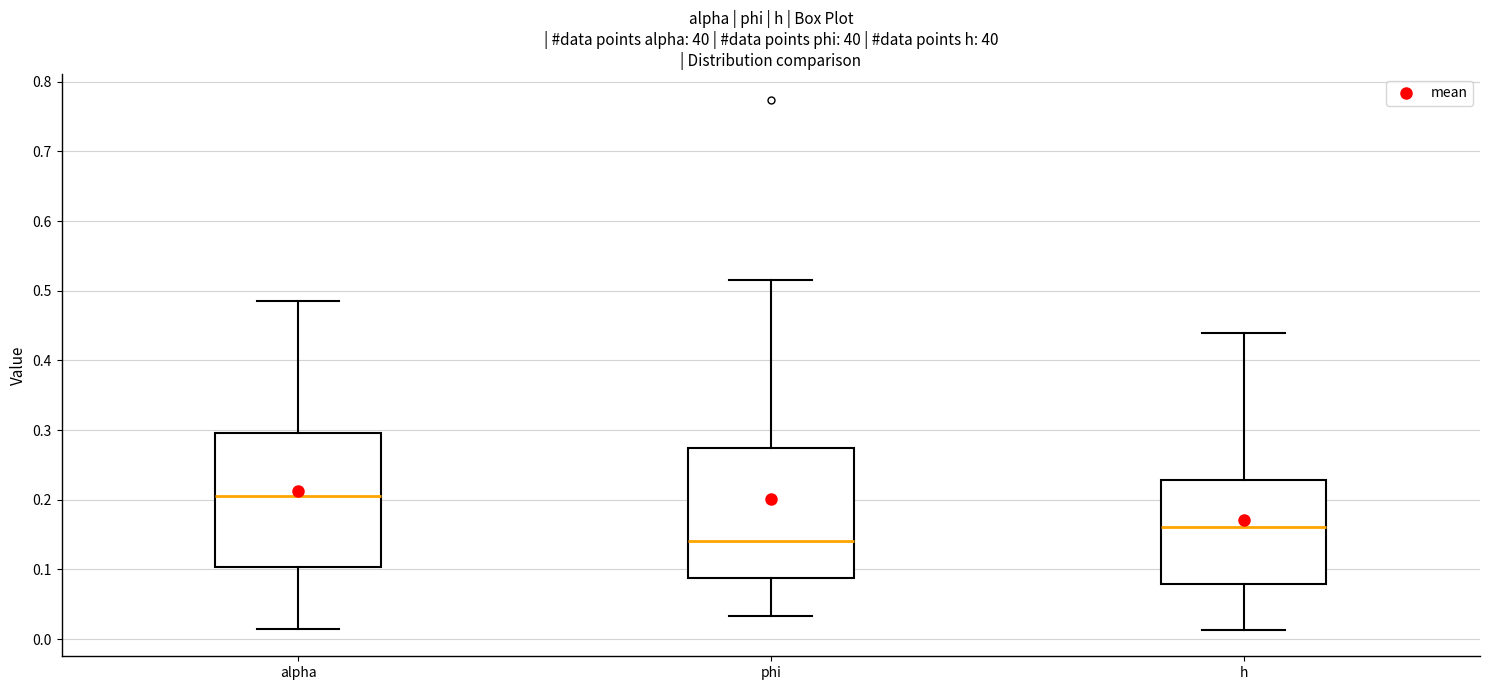

Reading left to right, read every box against the y-axis: the position of its median line, the range the box covers, and the ends of its whiskers. The values are not printed on the chart, so give them approximately, as read against the axis.

alpha: median 0.21, box 0.10 to 0.30, whiskers 0.01 to 0.49
phi: median 0.14, box 0.09 to 0.27, whiskers 0.03 to 0.52
h: median 0.16, box 0.08 to 0.23, whiskers 0.01 to 0.44